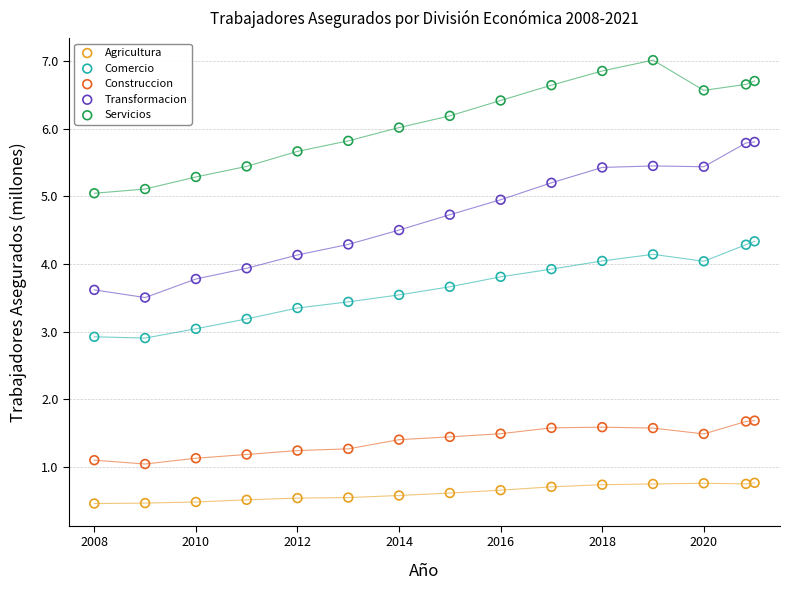

What are all the series names shown in the legend?

Agricultura, Comercio, Construccion, Transformacion, Servicios